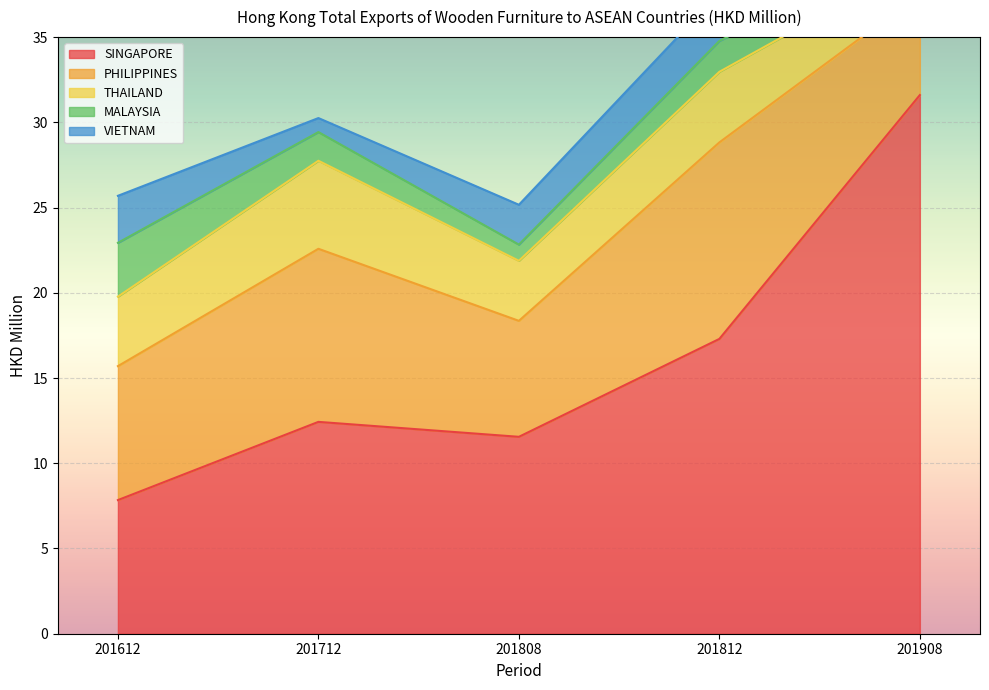

Which series changed the most between 201612 and 201812?

SINGAPORE